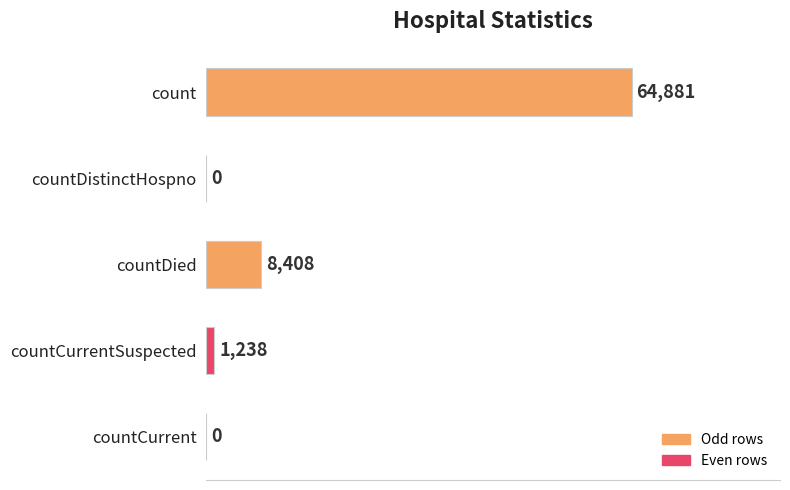

Where is the data nearest to the value 32440?

countDied